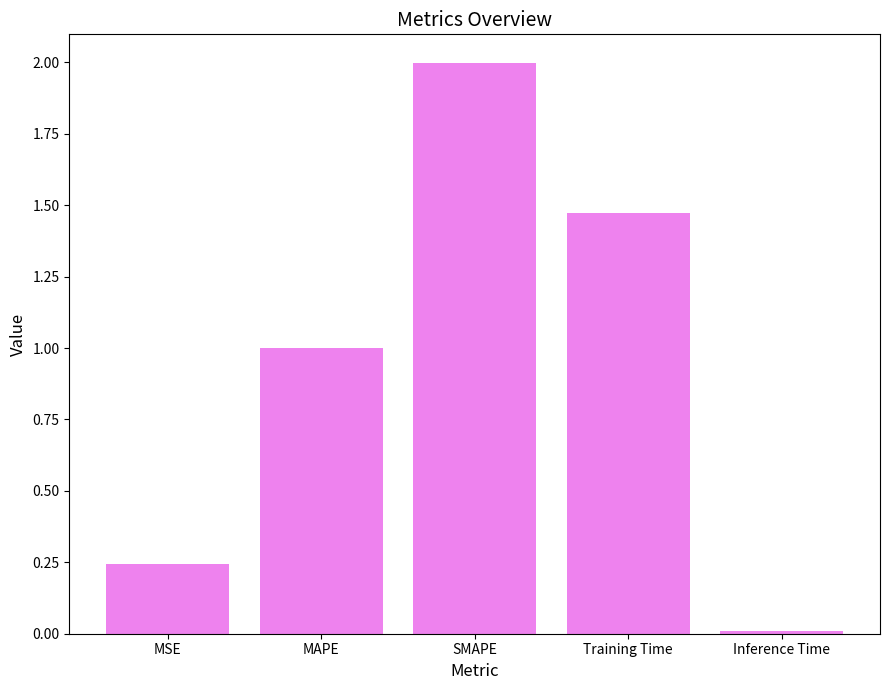

Rank the categories by value from lowest to highest.

Inference Time, MSE, MAPE, Training Time, SMAPE